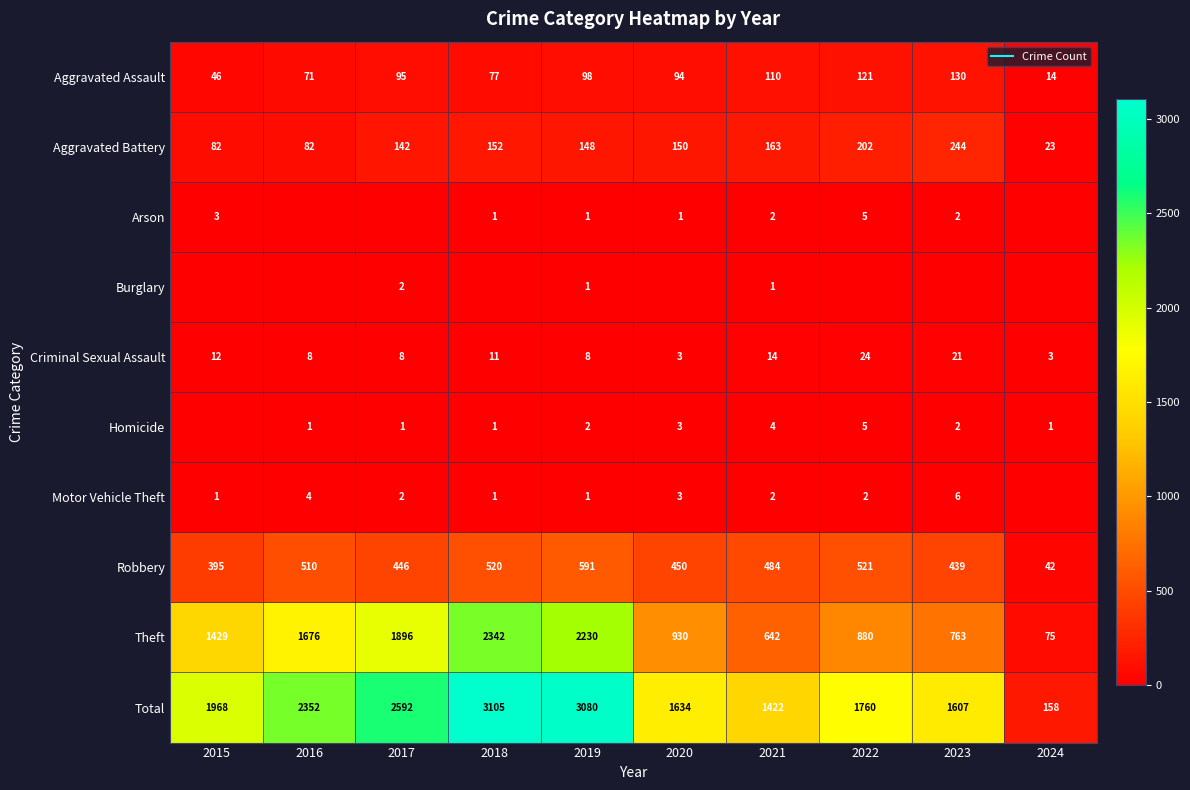

The Aggravated Assault series shows 71 at 2016. True or false?

True